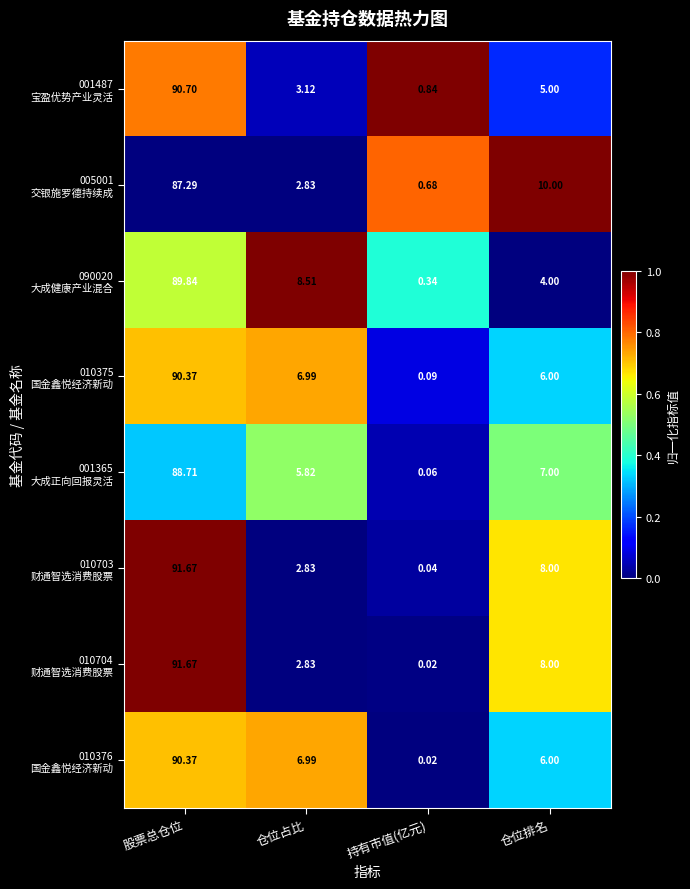

Which label corresponds to the largest value in the chart?

股票总仓位